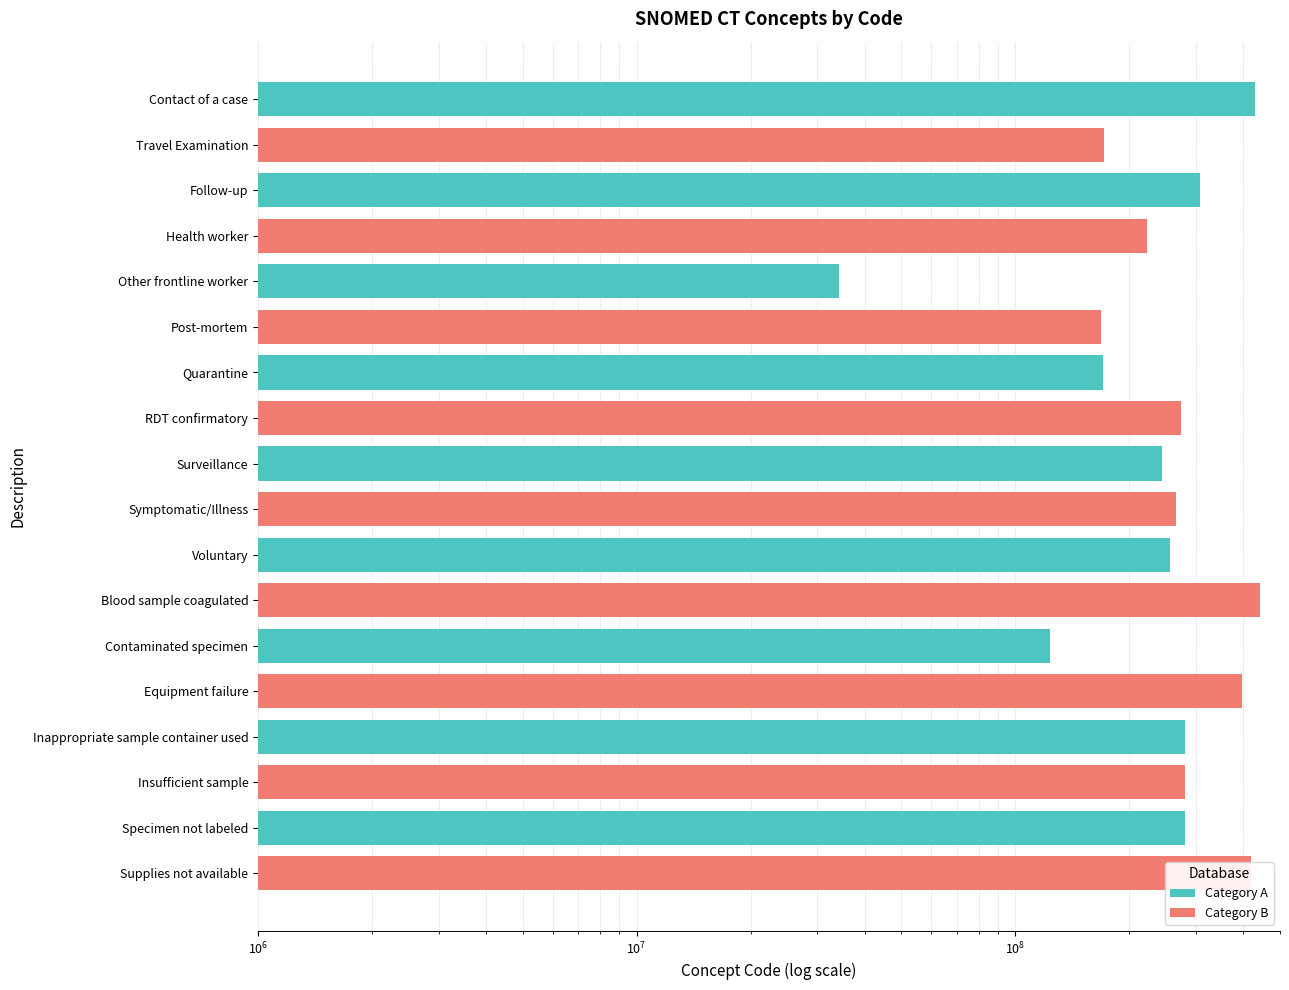

Is it true that Category B equals 290124076 at Travel Examination?

False